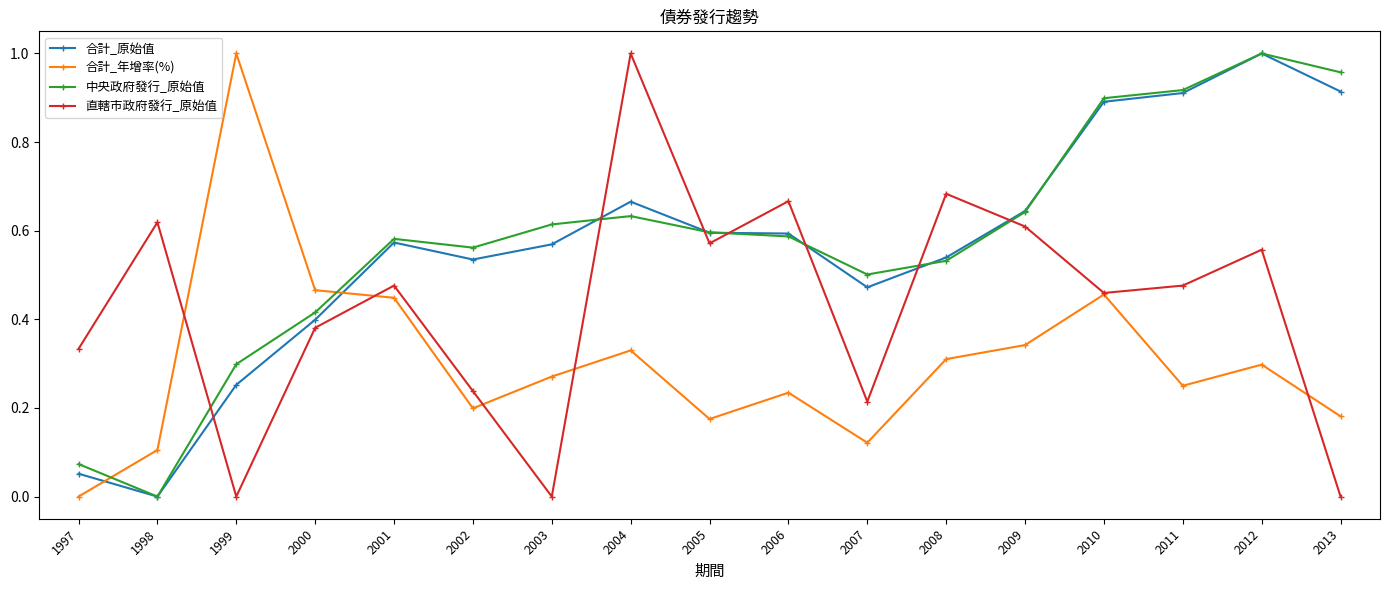

Where is 中央政府發行_原始值 nearest to the value 0?

1998